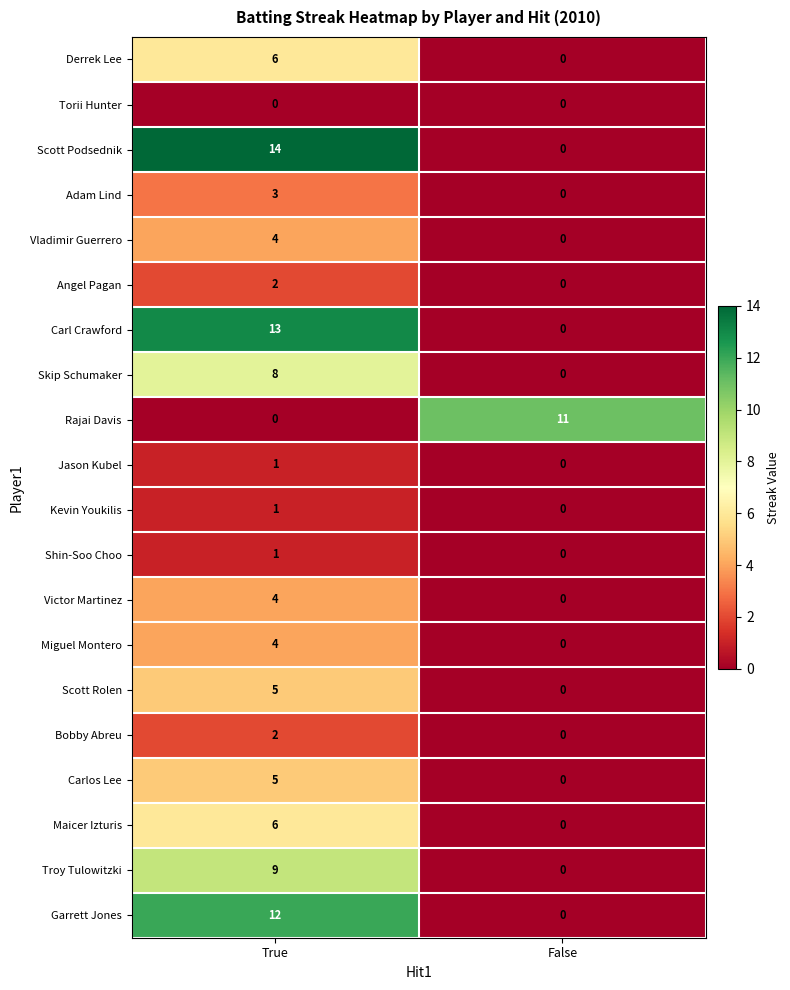

What is the sum of all Rajai Davis values?

11